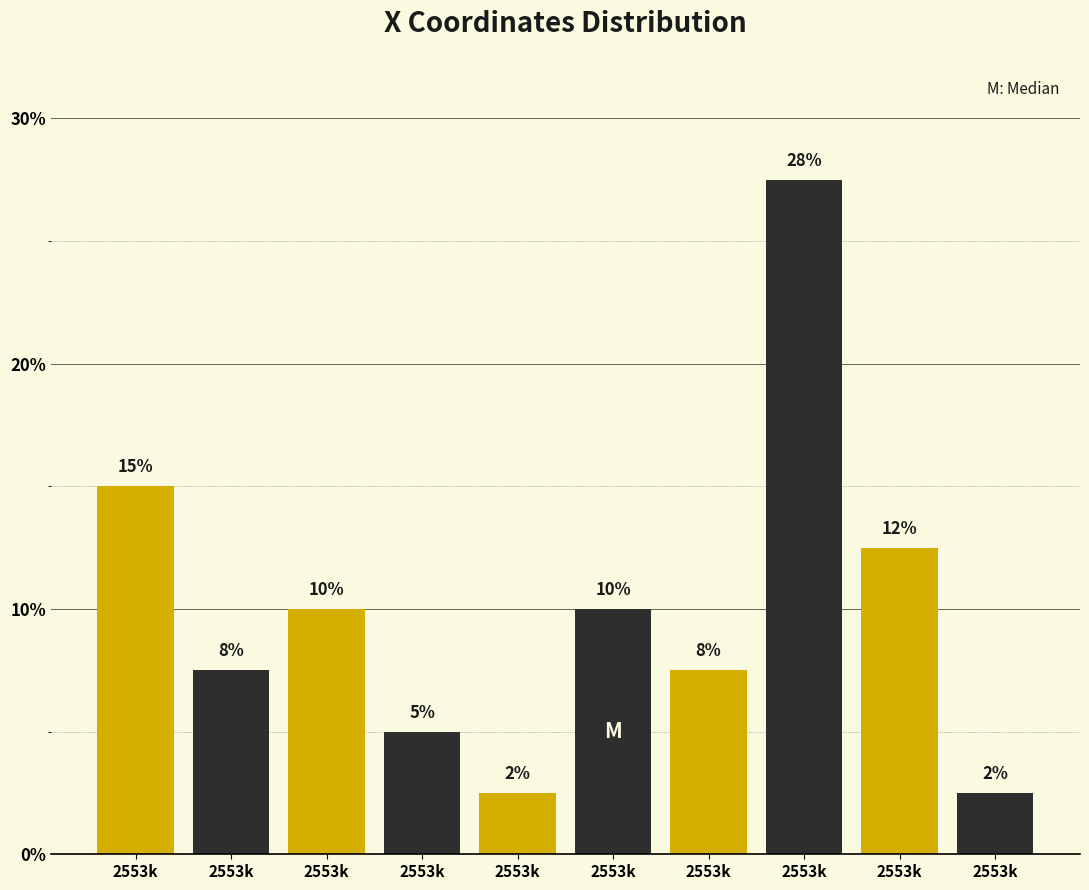

How many bars are there in total?

10